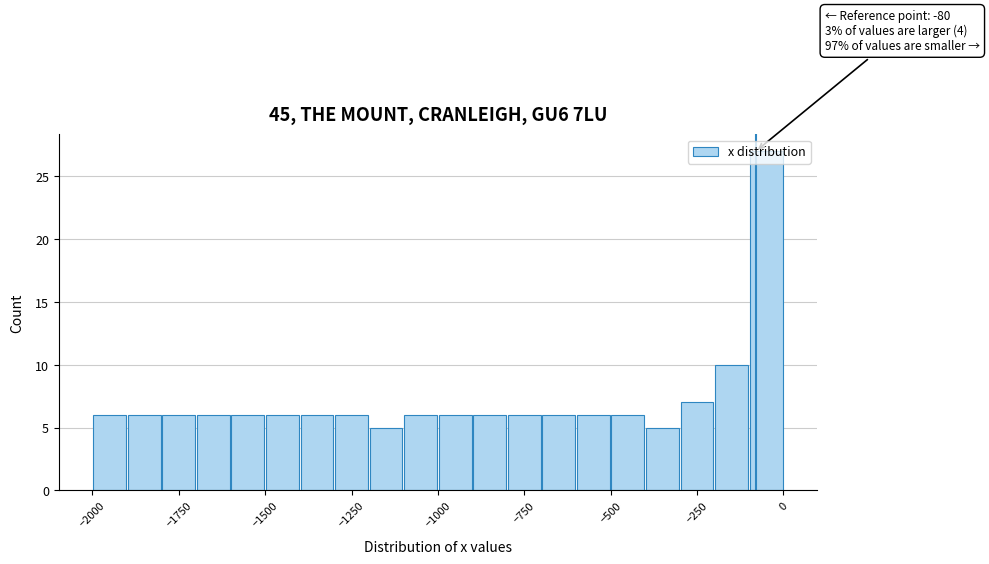

Read against the x-axis, roughly where is the centre of the tallest bar?

-50